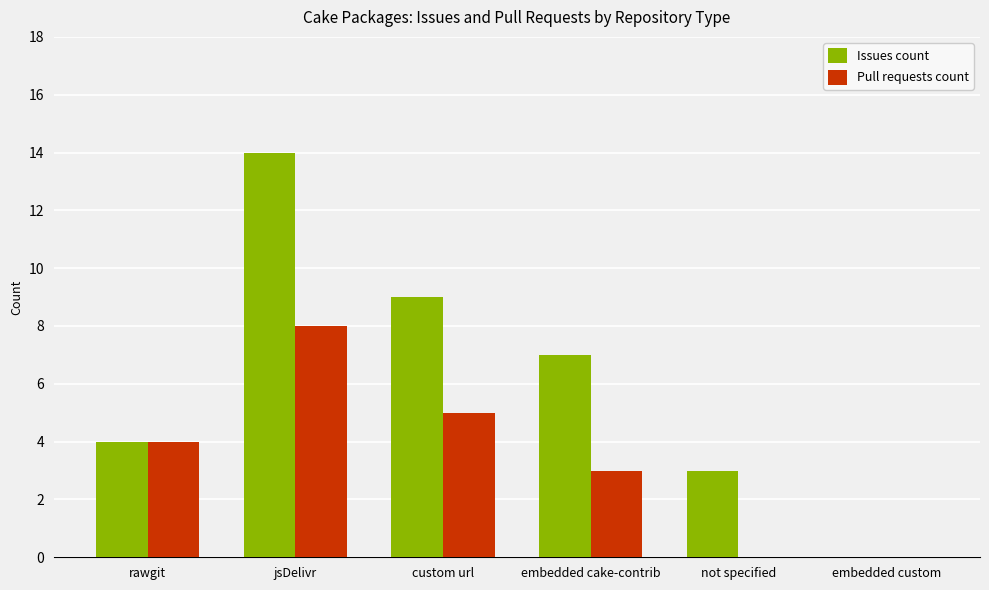

At which category is the sum across all series the highest?

jsDelivr